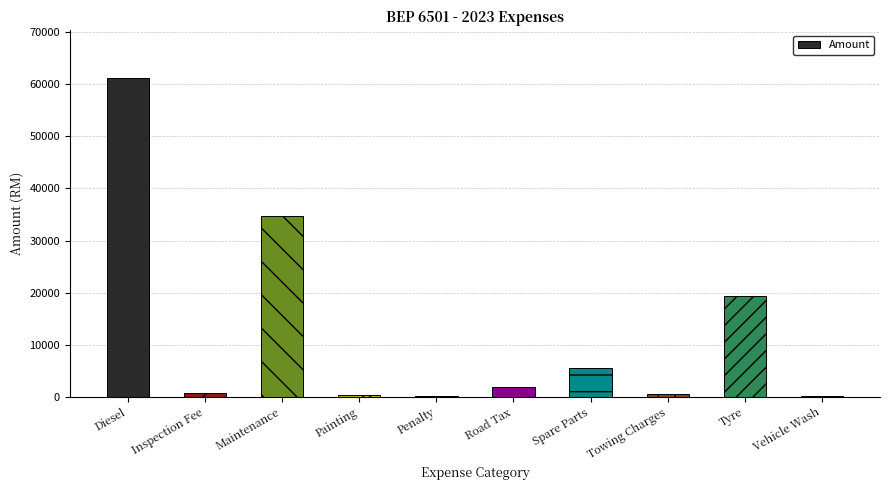

What is the sum of the values at Spare Parts and Painting?

5858.3